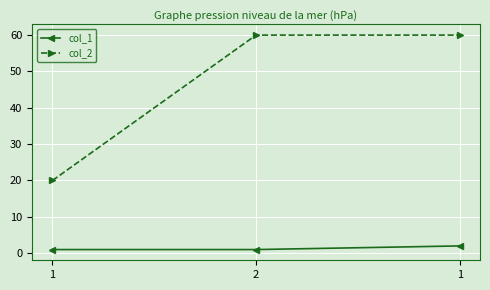

Count the number of data series in this chart.

2